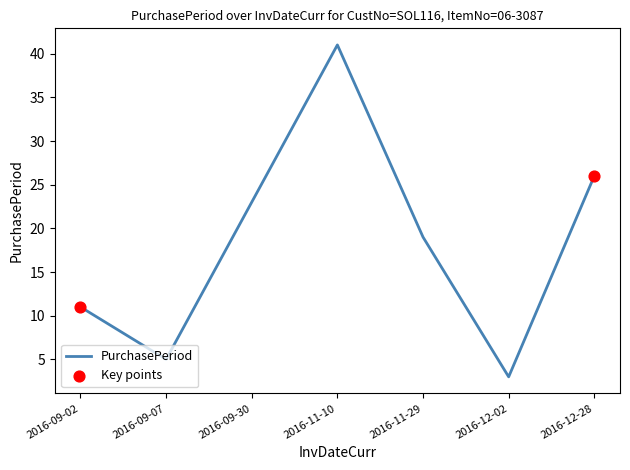

Approximately how many times larger is the value at 2016-09-30 compared to 2016-11-29?

1.2